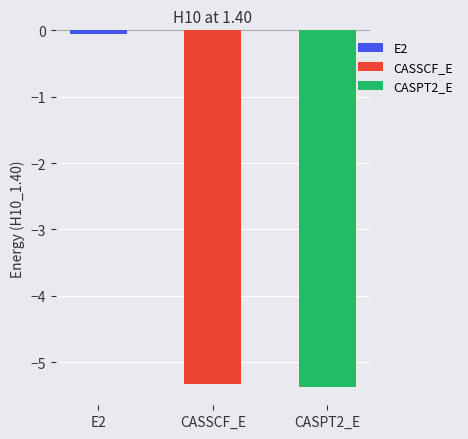

Does the chart contain stacked bars?

No